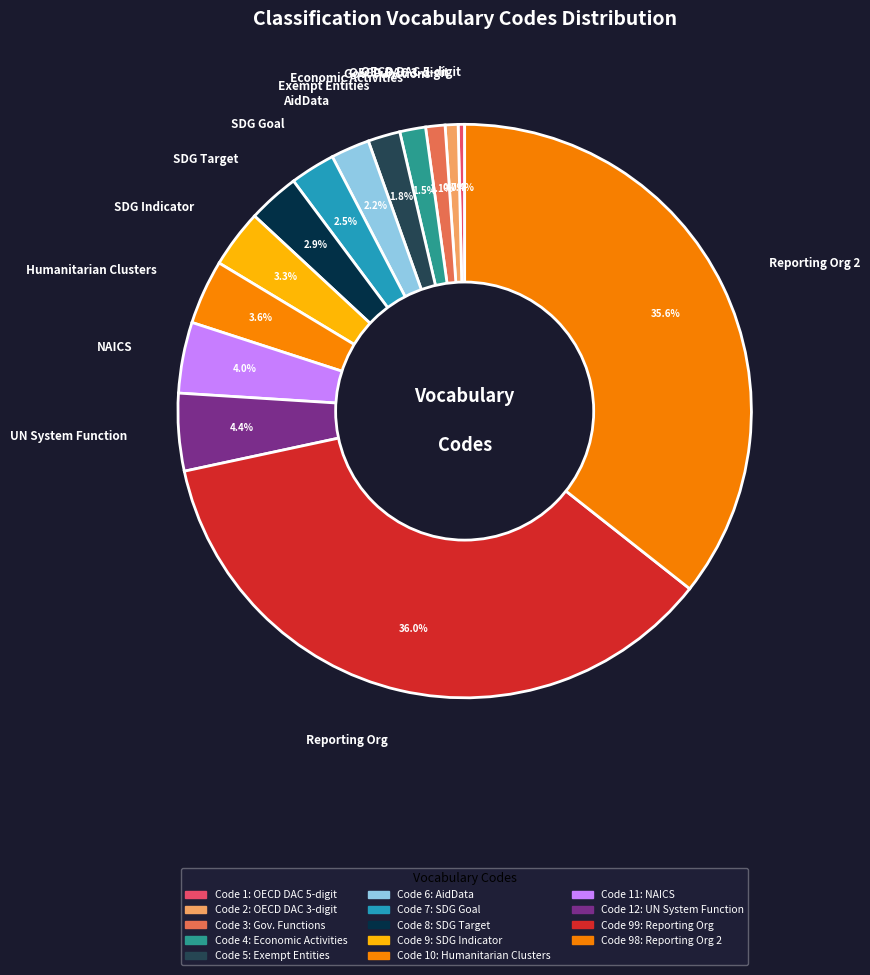

Between SDG Target and Gov. Functions, which is larger?

SDG Target